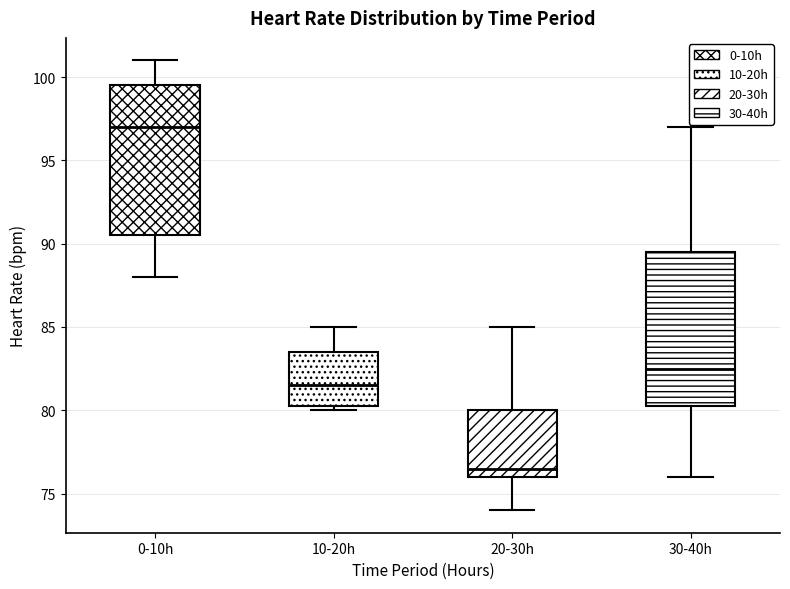

Where is the lower edge of the box for 30-40h on the y-axis? The values are not printed on the chart, so give them approximately, as read against the axis.

80.5